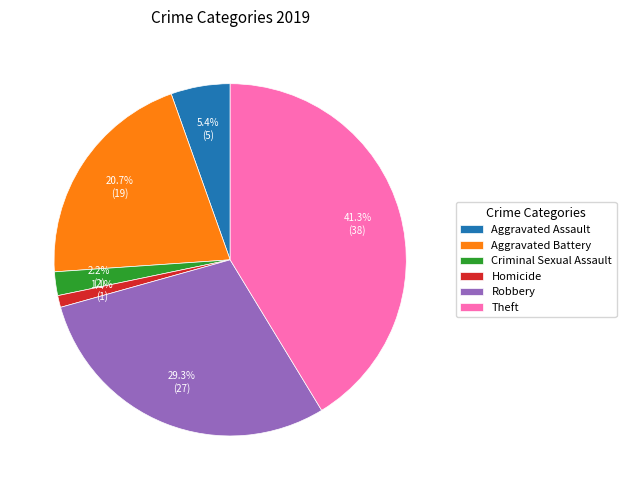

How many slices are in this pie chart?

6